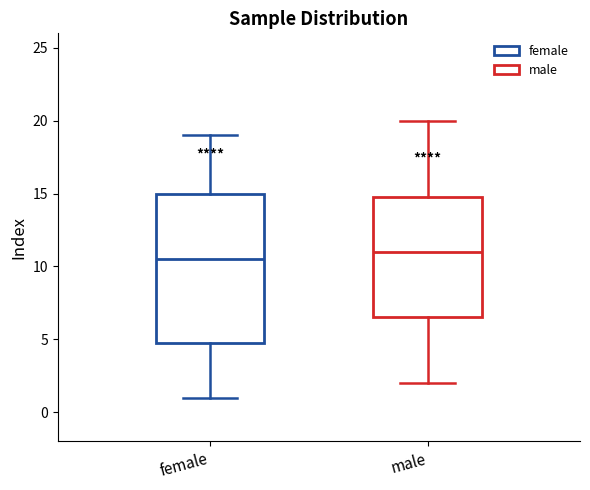

Reading left to right, transcribe this box plot: for each box, give where its median line is, the range the box spans, and where its two whiskers end, as read against the y-axis. The values are not printed on the chart, so give them approximately, as read against the axis.

female: median 10.5, box 5.0 to 15.0, whiskers 1.0 to 19.0
male: median 11.0, box 6.5 to 15.0, whiskers 2.0 to 20.0